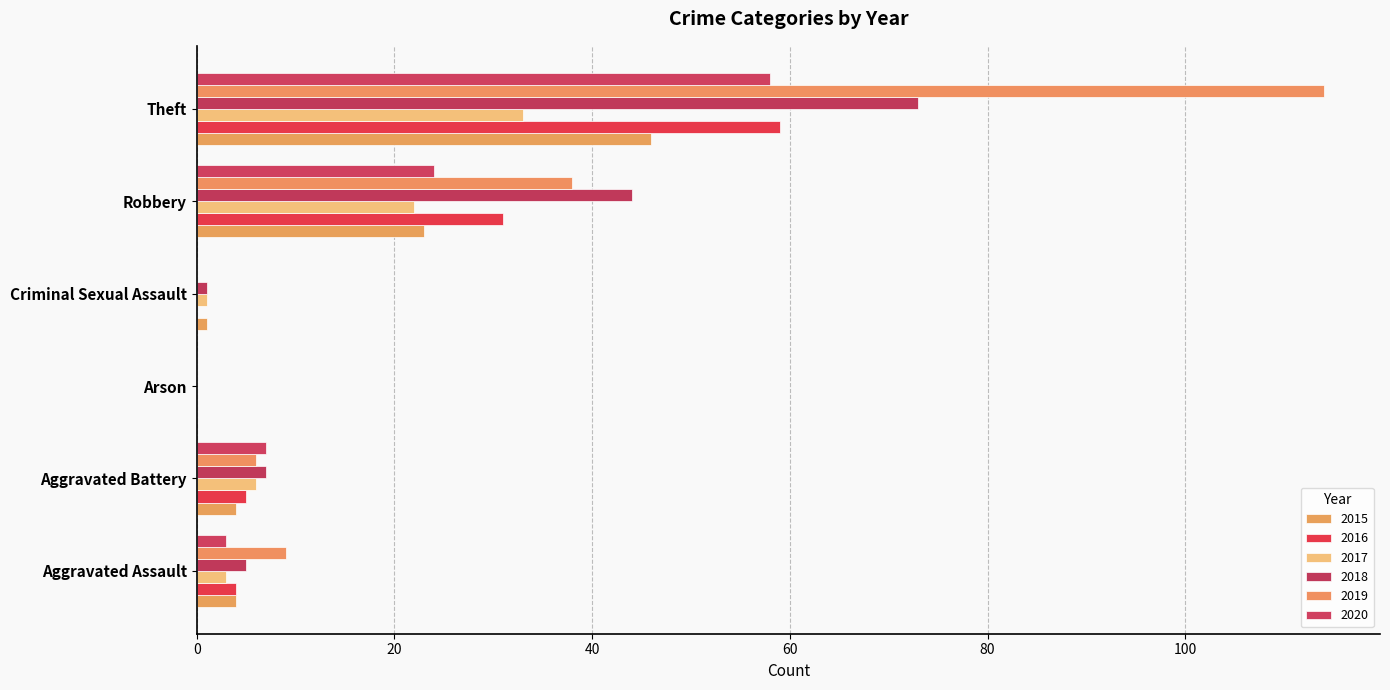

Count the number of categories in the chart.

6